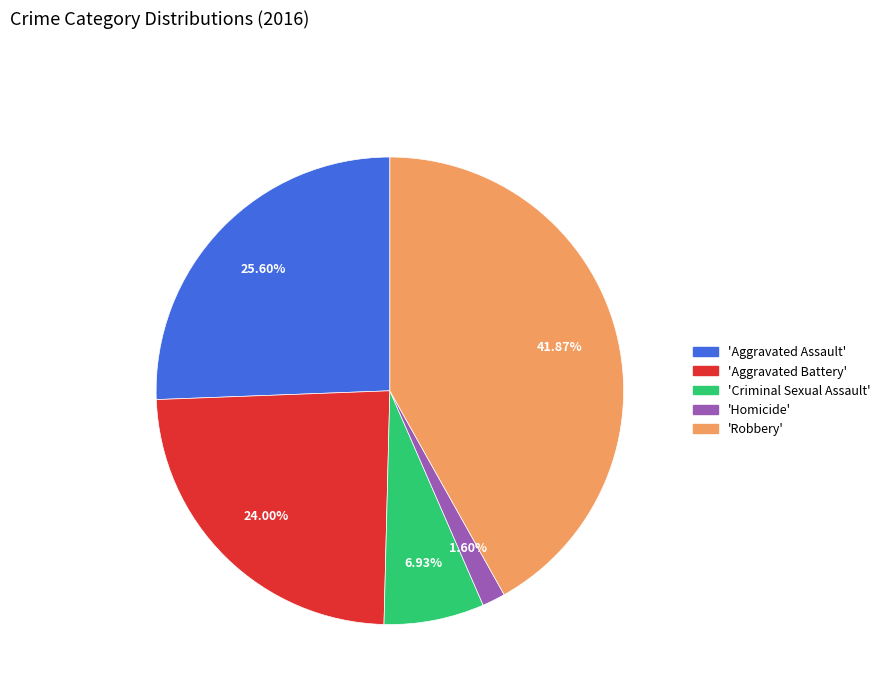

Is 'Homicide' the majority of the pie?

No